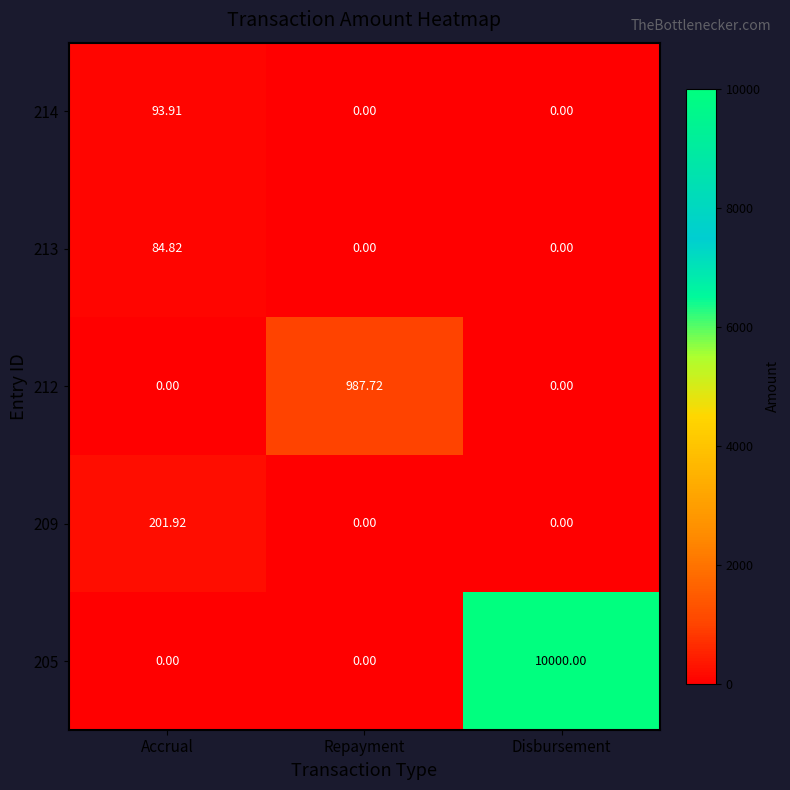

How many categories are shown in the chart?

3